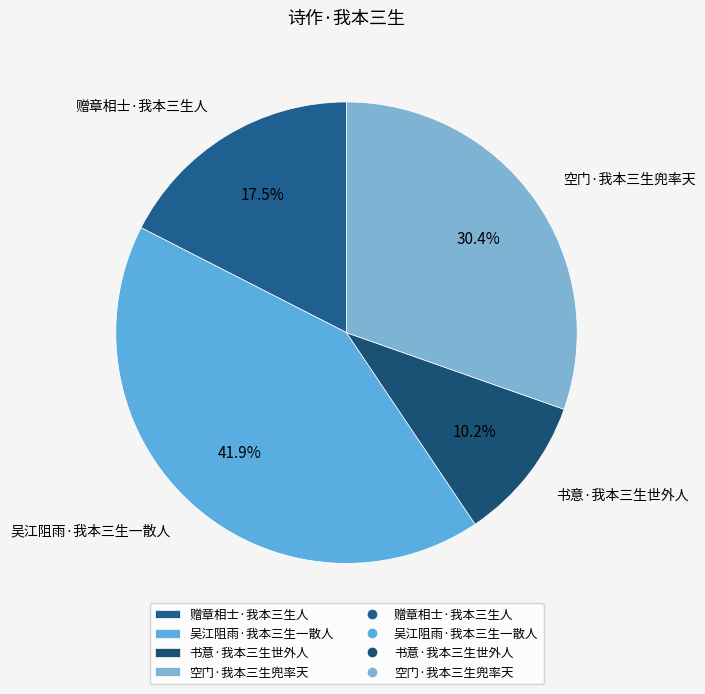

What is the ratio of the value at 吴江阻雨·我本三生一散人 to the value at 空门·我本三生兜率天?

1.4